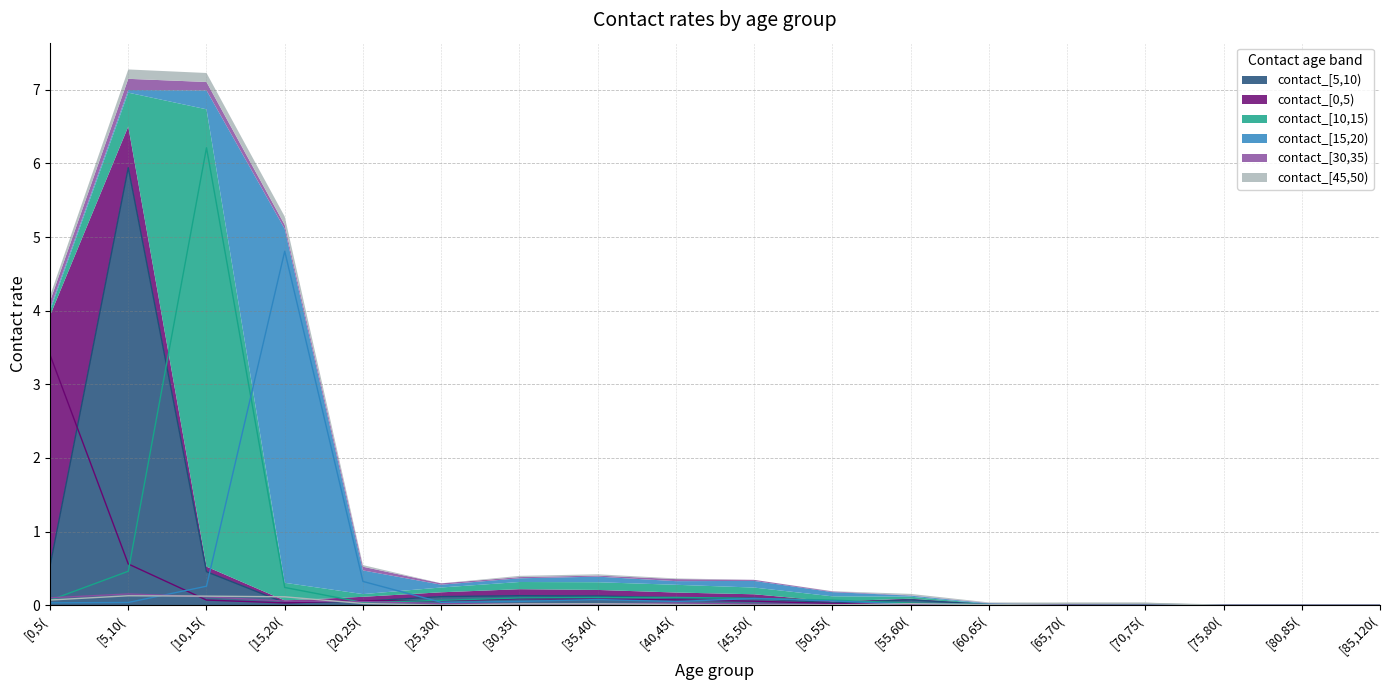

What are all the series names shown in the legend?

contact_[5,10), contact_[0,5), contact_[10,15), contact_[15,20), contact_[30,35), contact_[45,50)